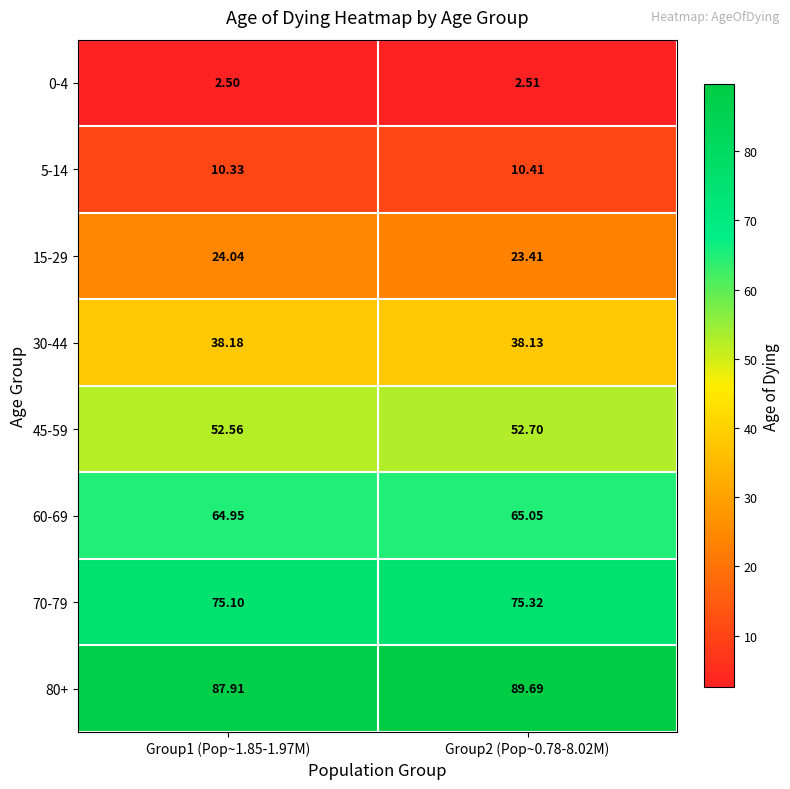

Is the value of 80+ at Group2 (Pop~0.78-8.02M) greater than the value of 0-4 at Group2 (Pop~0.78-8.02M)?

Yes